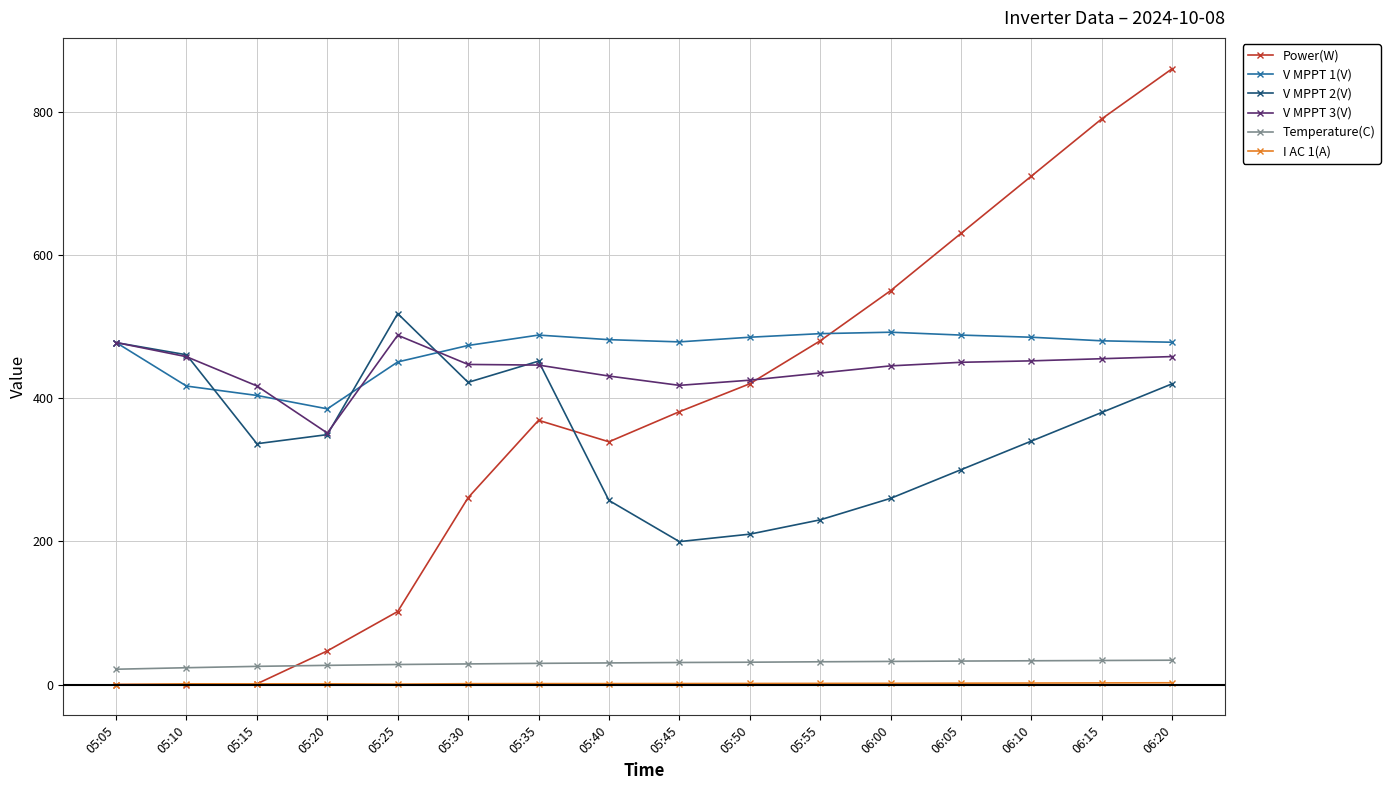

True or false: Power(W) has more than 0 interior local peaks.

True